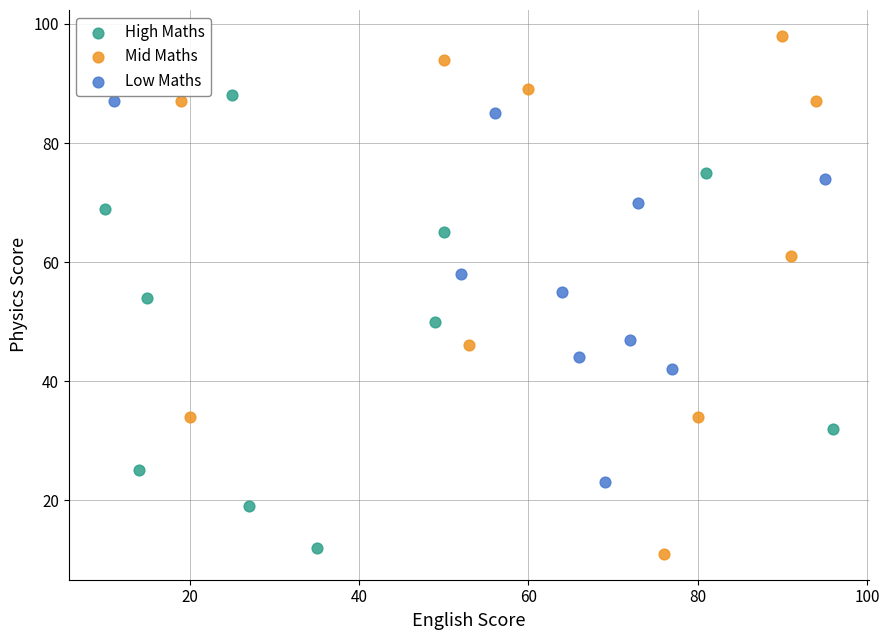

Which series has the largest Y range (max minus min)?

Mid Maths